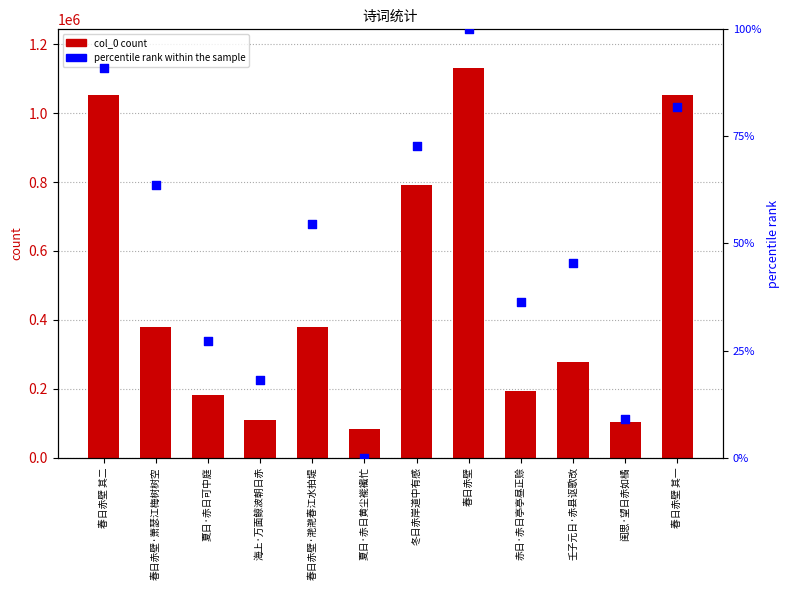

At how many categories does at least one series exceed 786634?

5